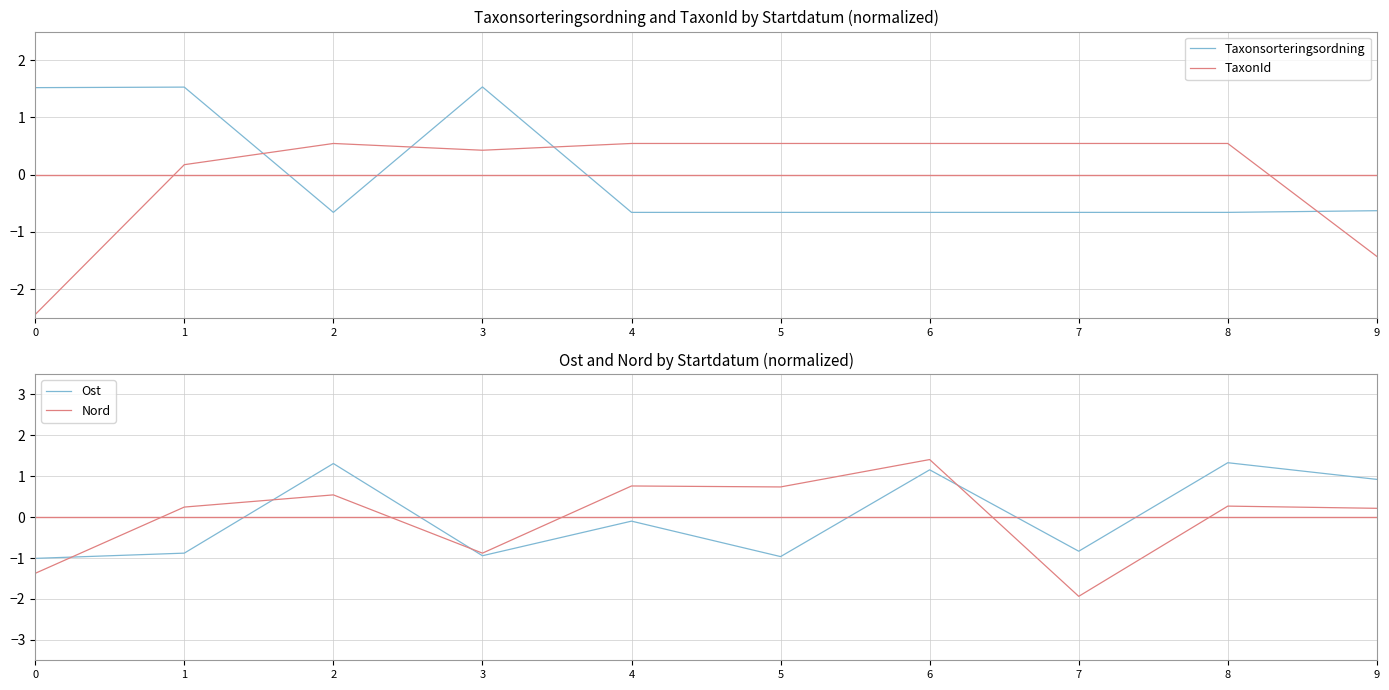

Which series has the largest total across all categories?

Nord